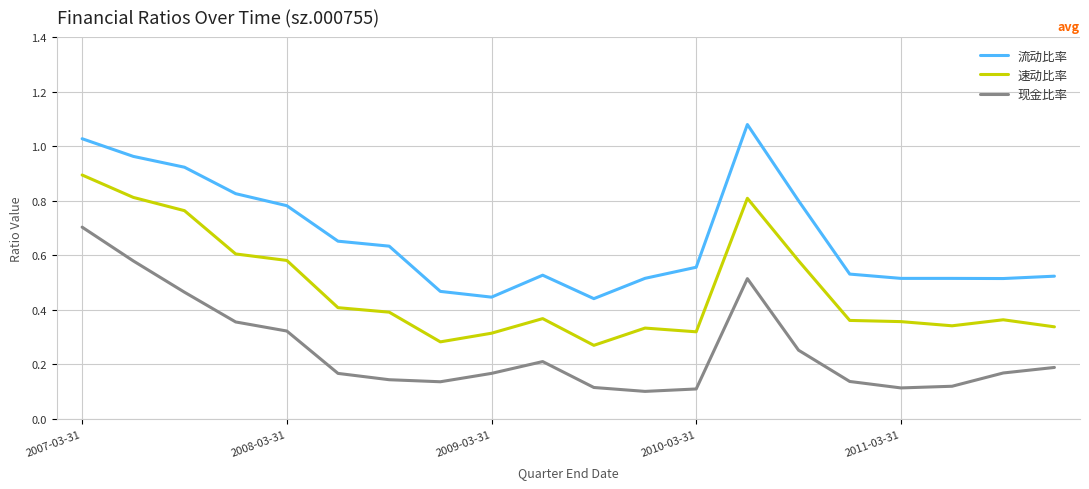

Rank the series by their average value, from lowest to highest.

现金比率, 速动比率, 流动比率